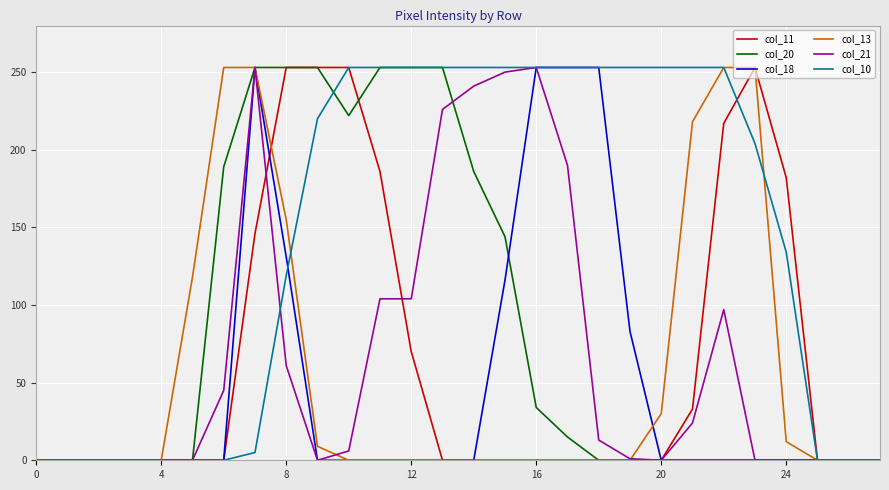

What is the greatest value displayed?

253